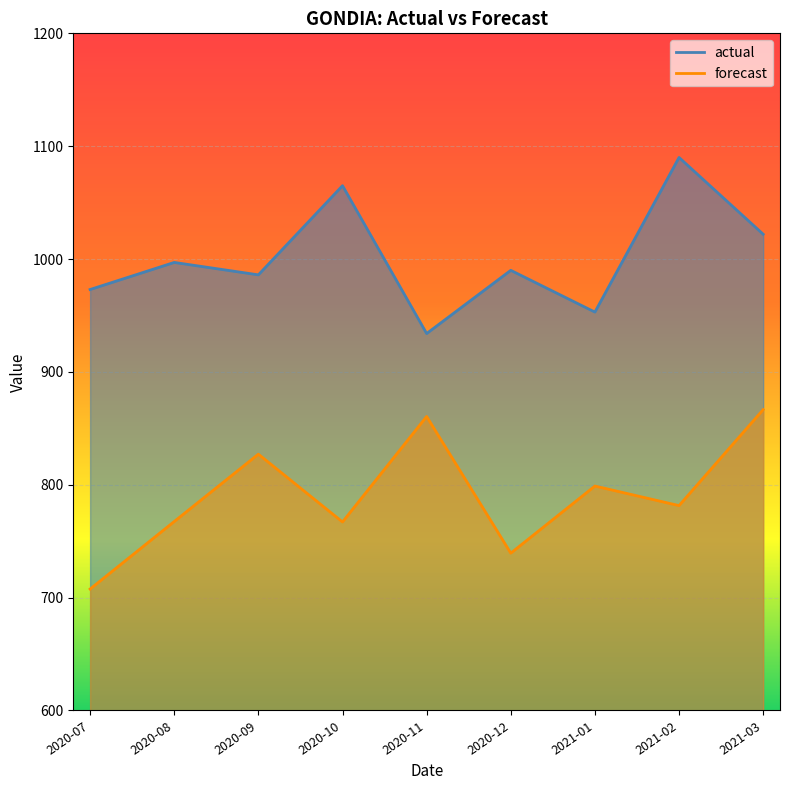

What is the label of the 8th point from the right?

2020-08